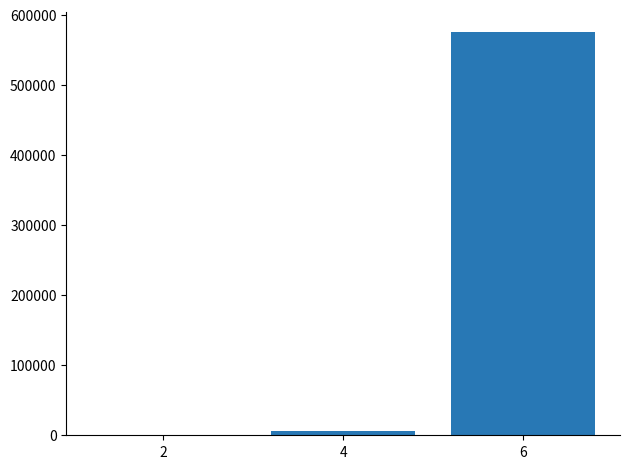

Does the chart contain stacked bars?

No